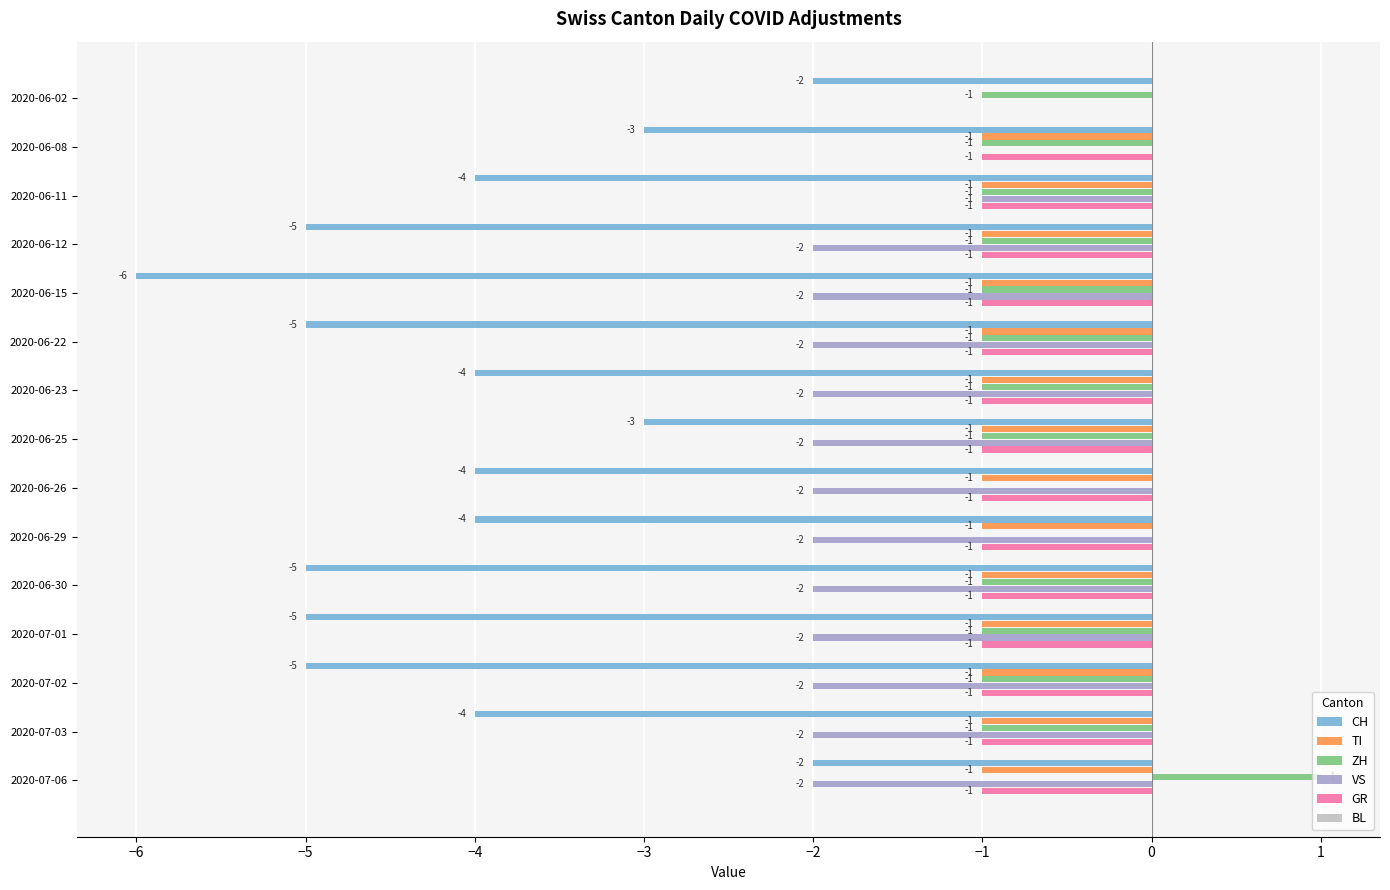

At which category is the sum across all series the highest?

2020-06-02